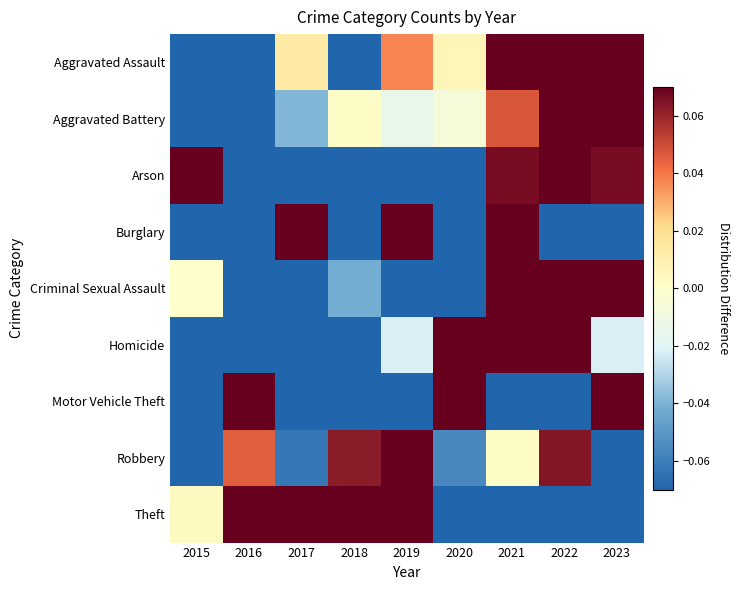

List the series in order of their peak value, lowest first.

Robbery, Aggravated Assault, Aggravated Battery, Theft, Criminal Sexual Assault, Homicide, Motor Vehicle Theft, Arson, Burglary